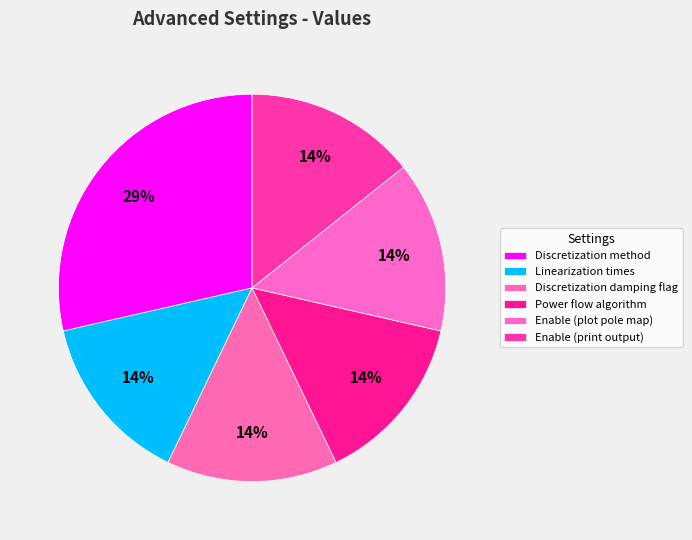

Count the number of slices in the pie.

6